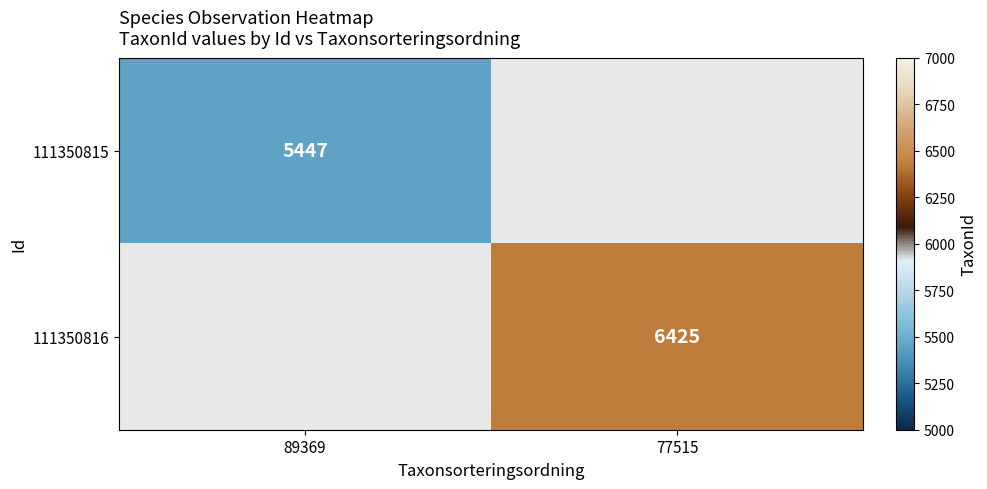

The 111350815 series shows 5447 at 89369. True or false?

True